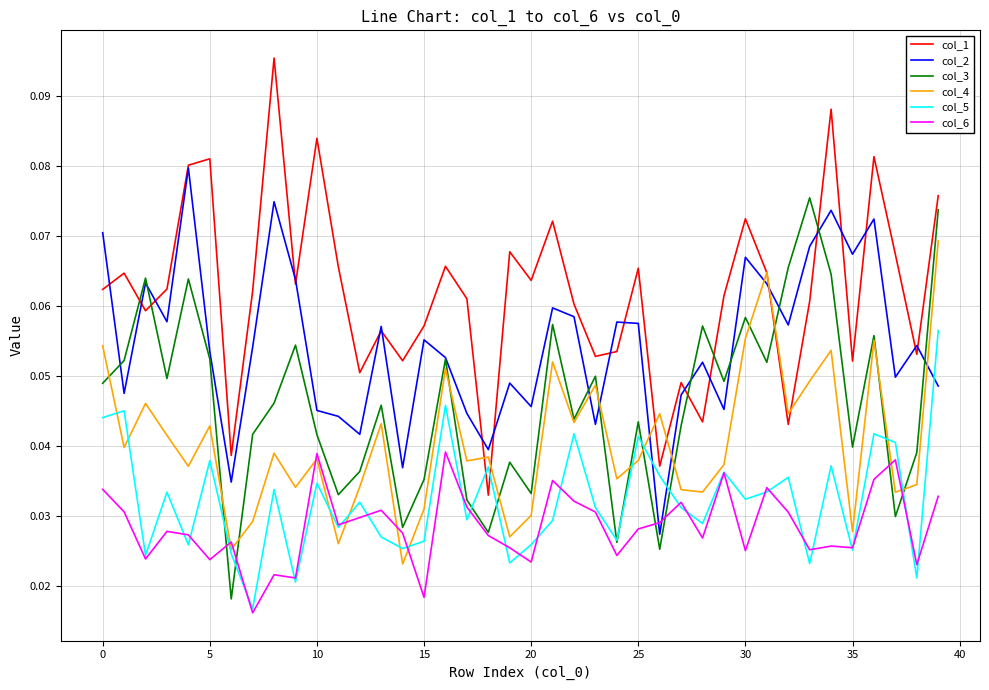

True or false: col_2 has more than 1 interior local peaks.

True